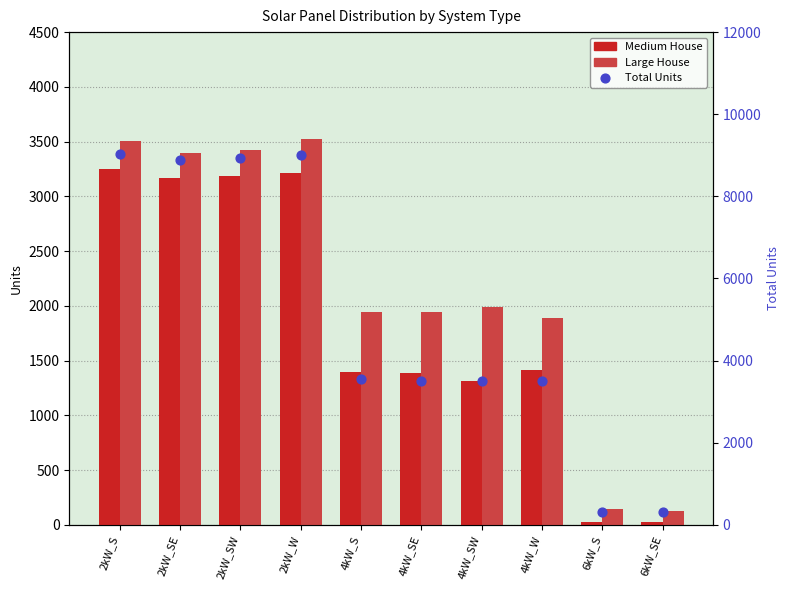

Which series reaches the minimum Y coordinate?

Medium House